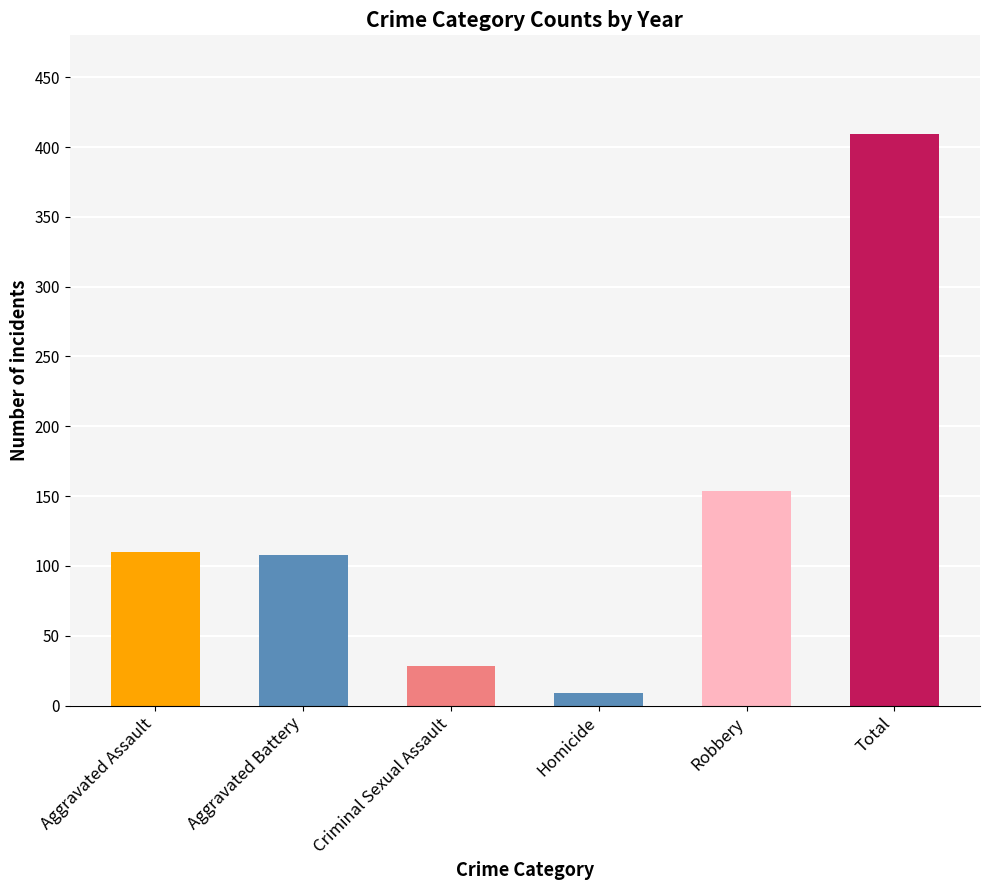

Reading right to left, extract all data points from this chart.

409	154	9	28	108	110